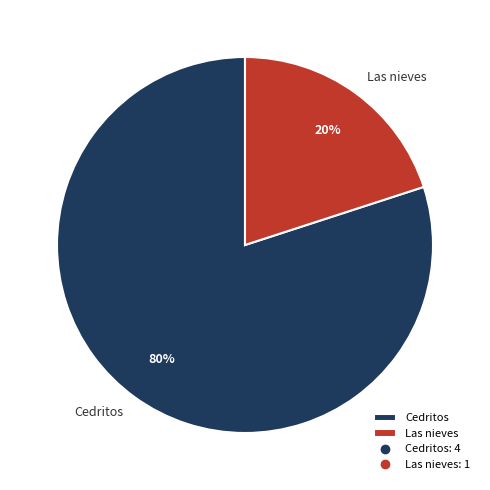

What is the smallest slice in the pie chart?

Las nieves